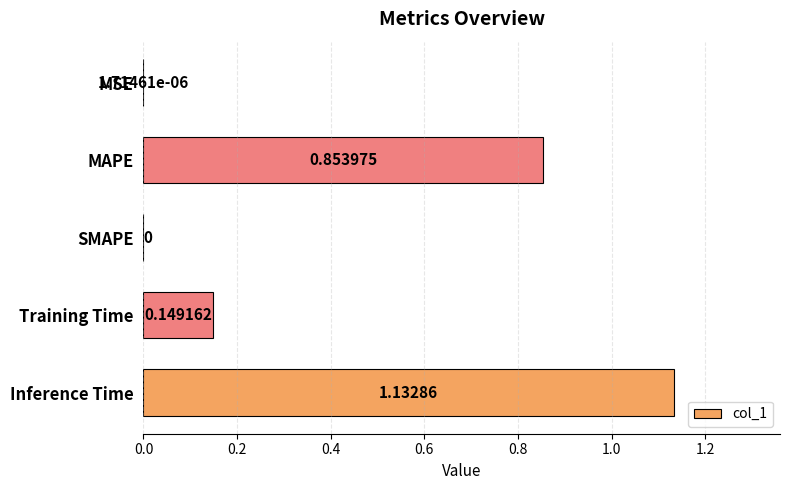

What is the change in value from SMAPE to Training Time?

+0.1